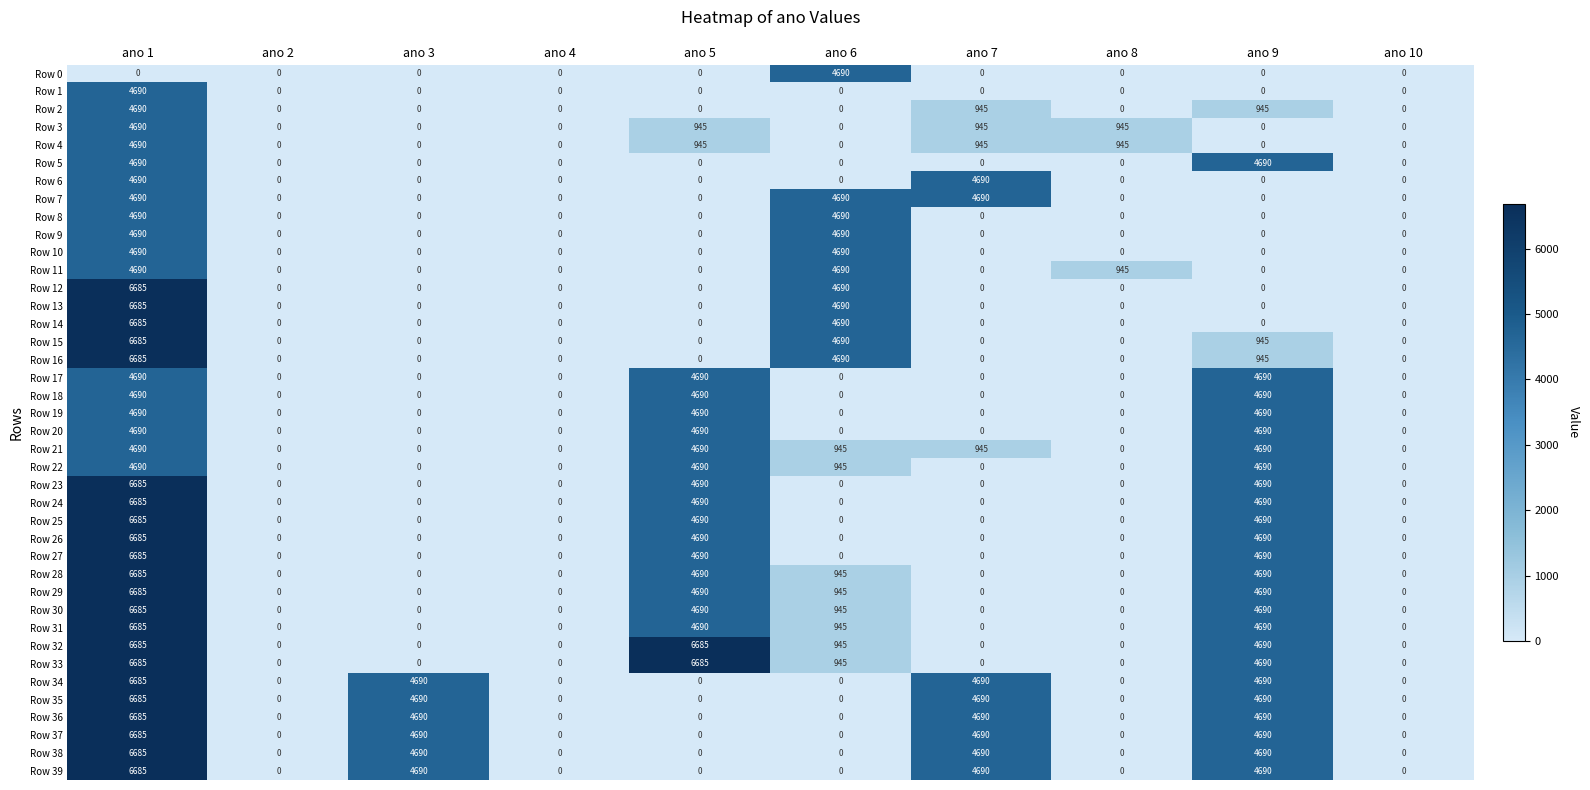

True or false: Row 9 has a value of -2145 at ano 4.

False